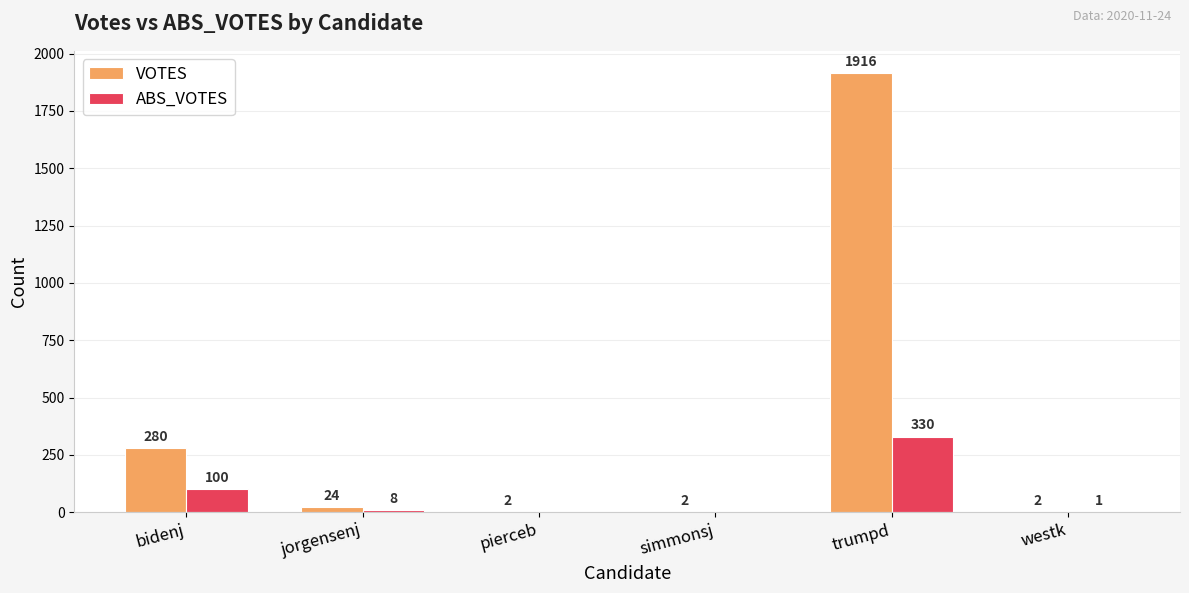

Reading left to right, list all the values displayed in this chart.

VOTES: 280	24	2	2	1916	2
ABS_VOTES: 100	8	0	0	330	1